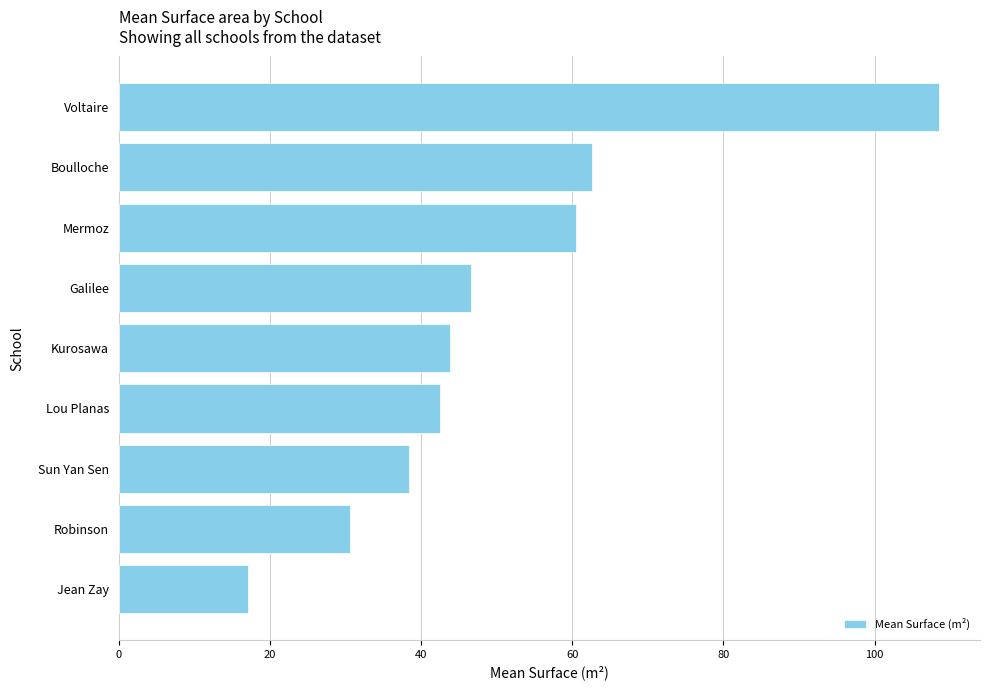

True or false: the data shows 17.1 at Jean Zay.

True